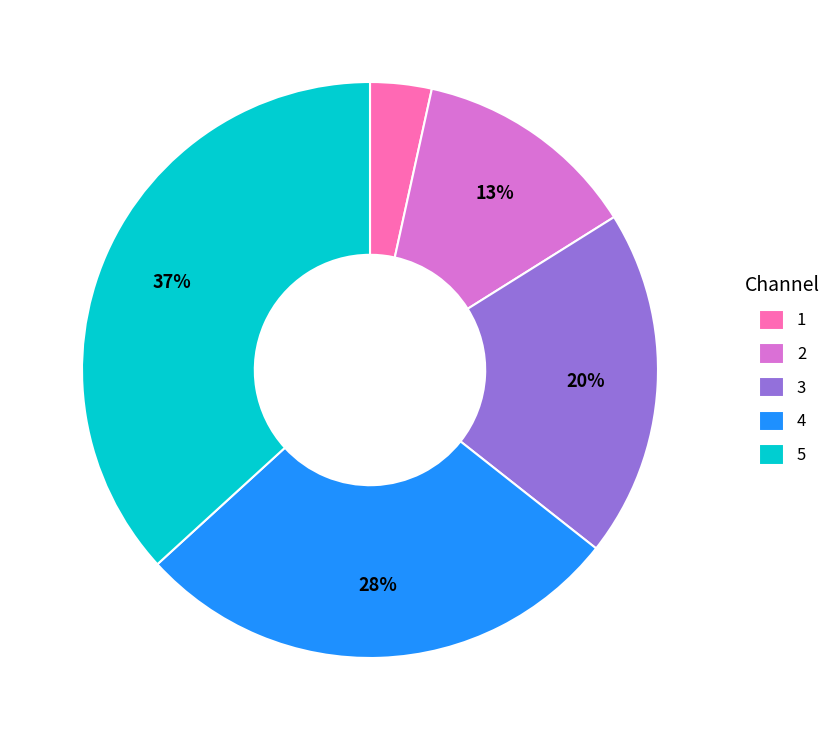

True or false: 4 accounts for 28% of the total.

True